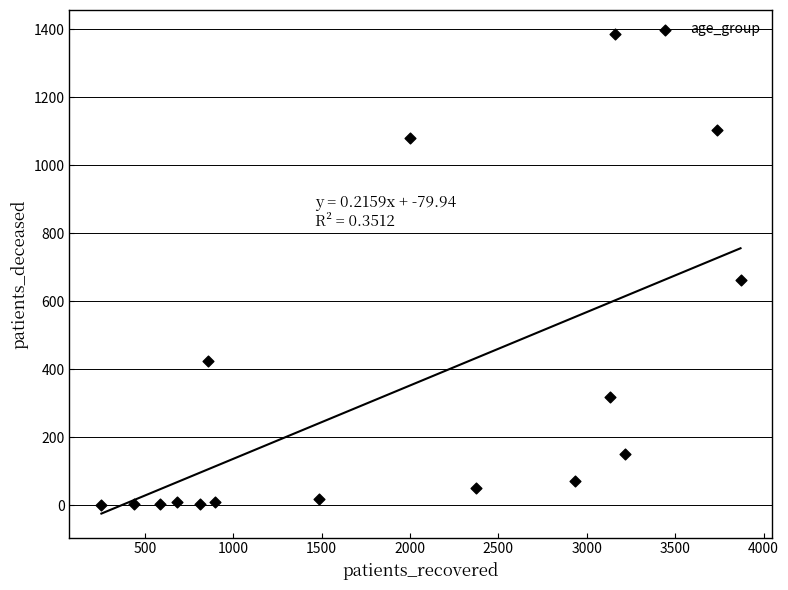

What is the range of X values (max minus min)?

3616